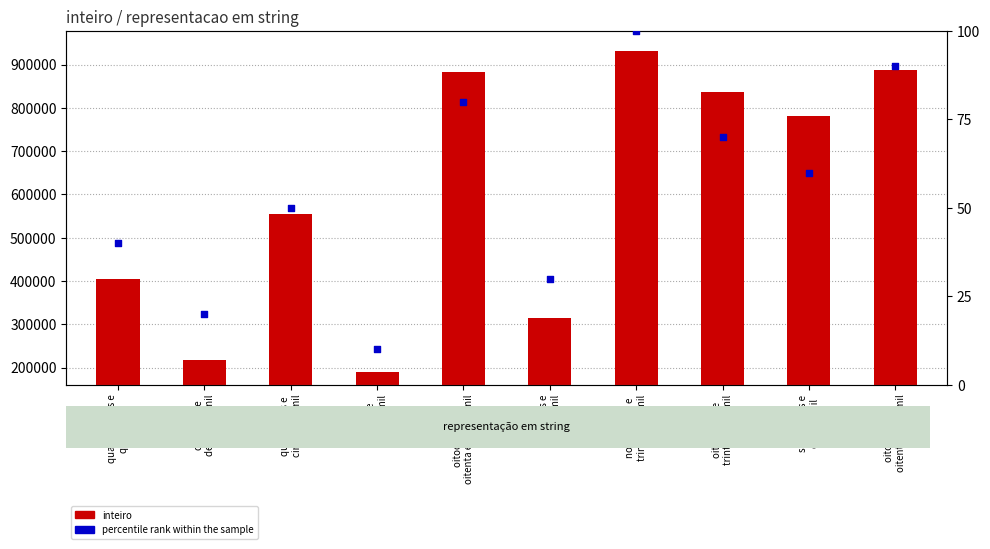

At how many categories does at least one series exceed 682754?

5